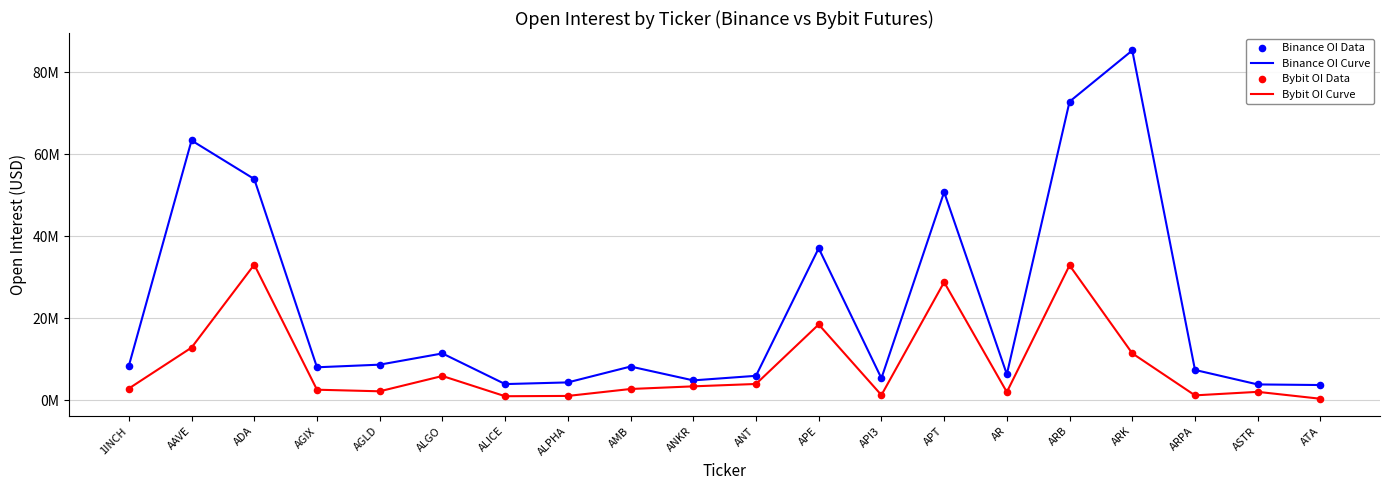

Which series has the largest total across all categories?

Binance OI Curve